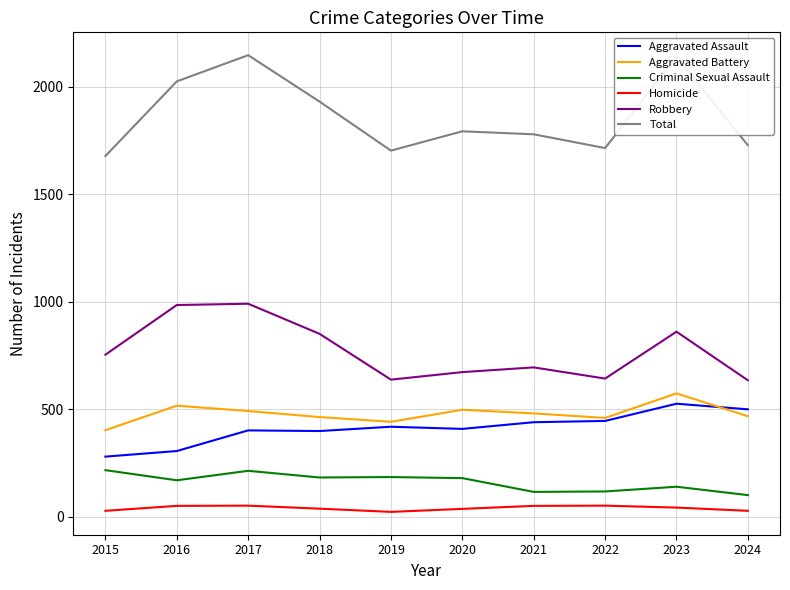

Which series changed the most between 2018 and 2021?

Robbery